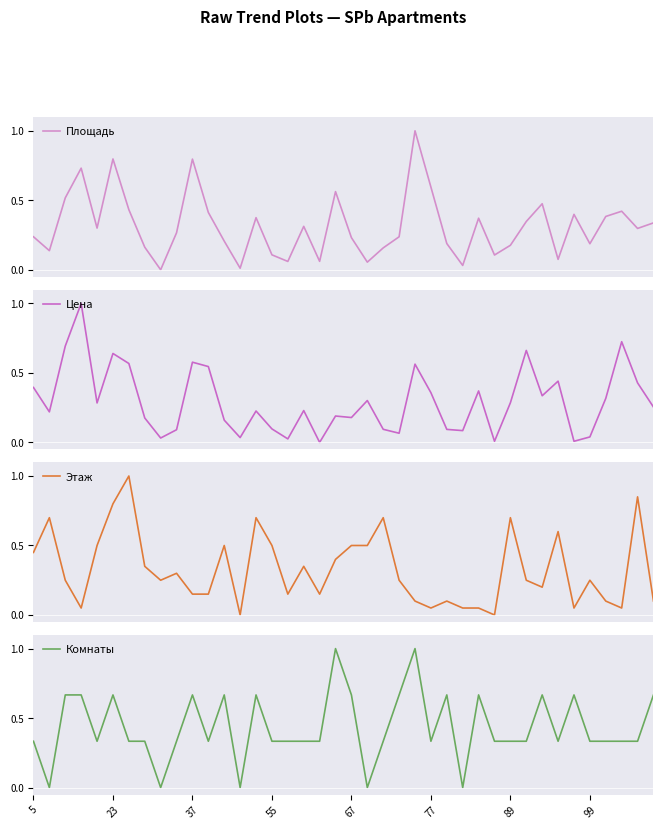

True or false: Этаж and Комнаты intersect in this chart.

True